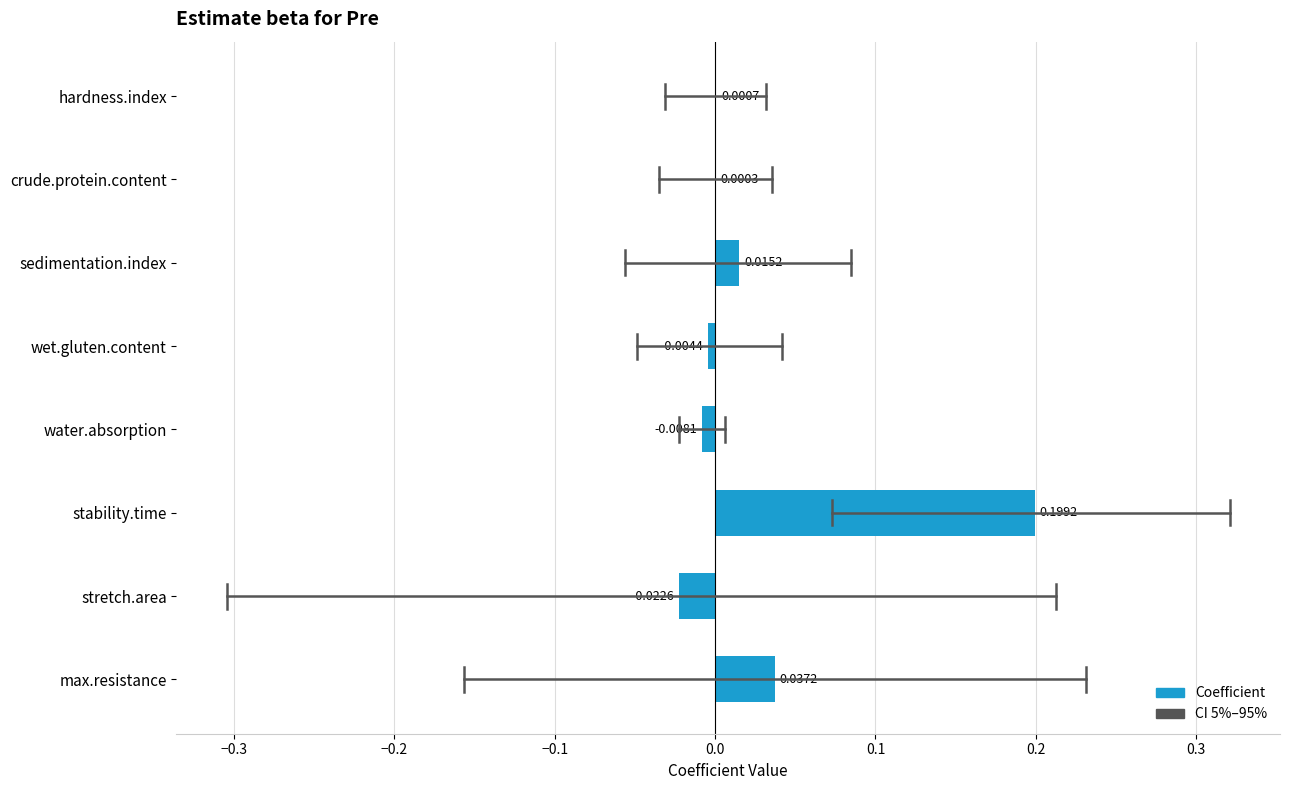

Between sedimentation.index and wet.gluten.content, which is larger?

sedimentation.index